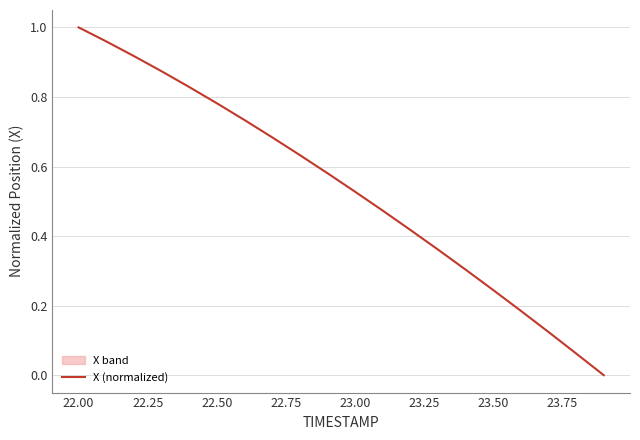

What is the sum of all values?

10.7